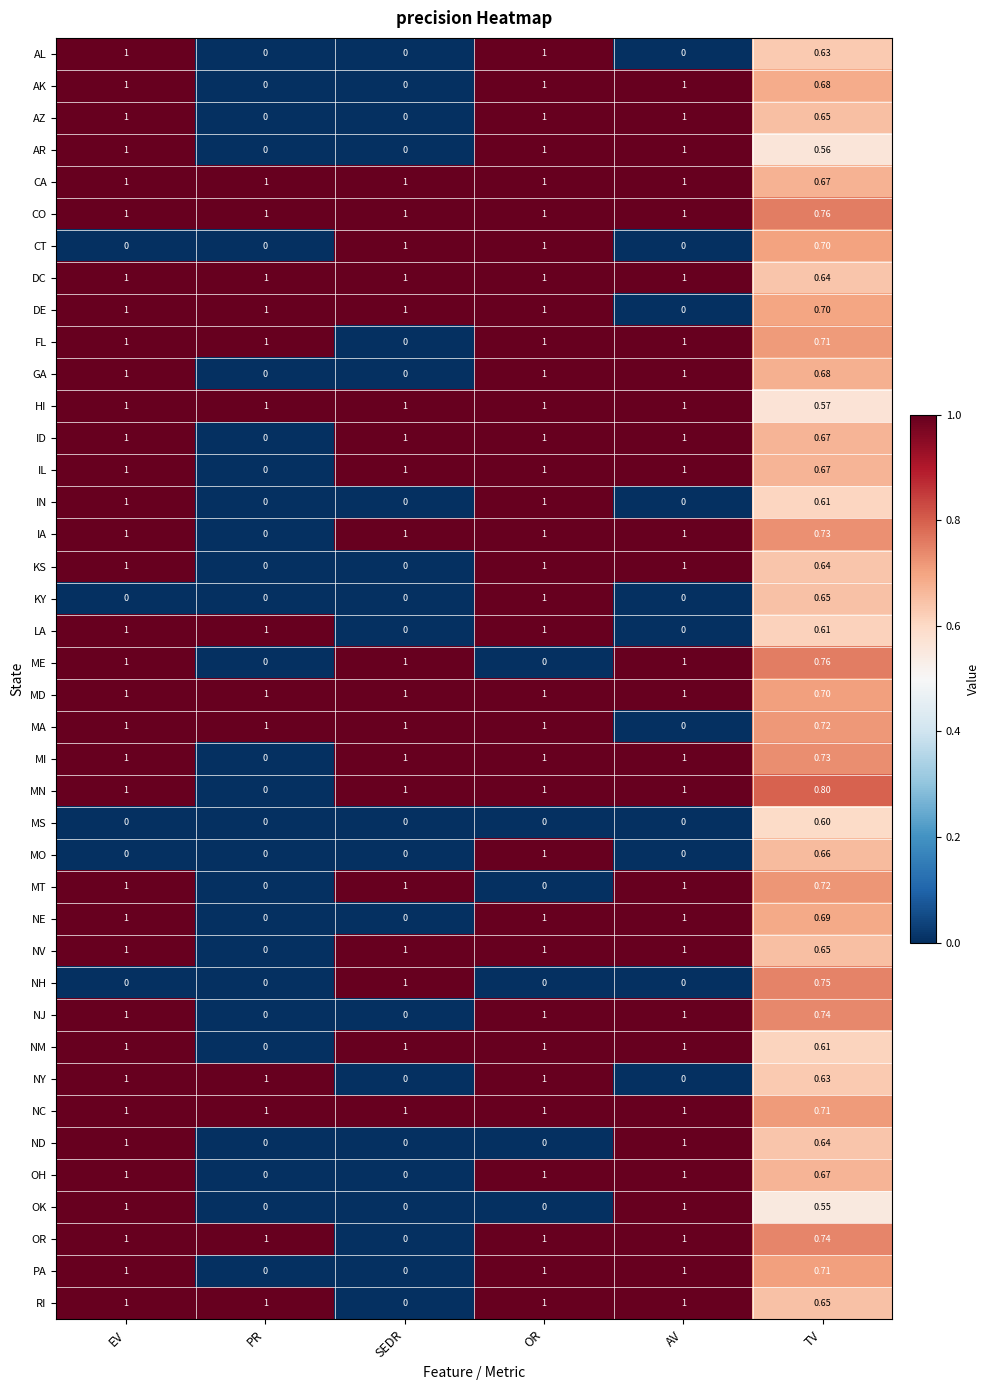

Which series has the largest total across all categories?

CO